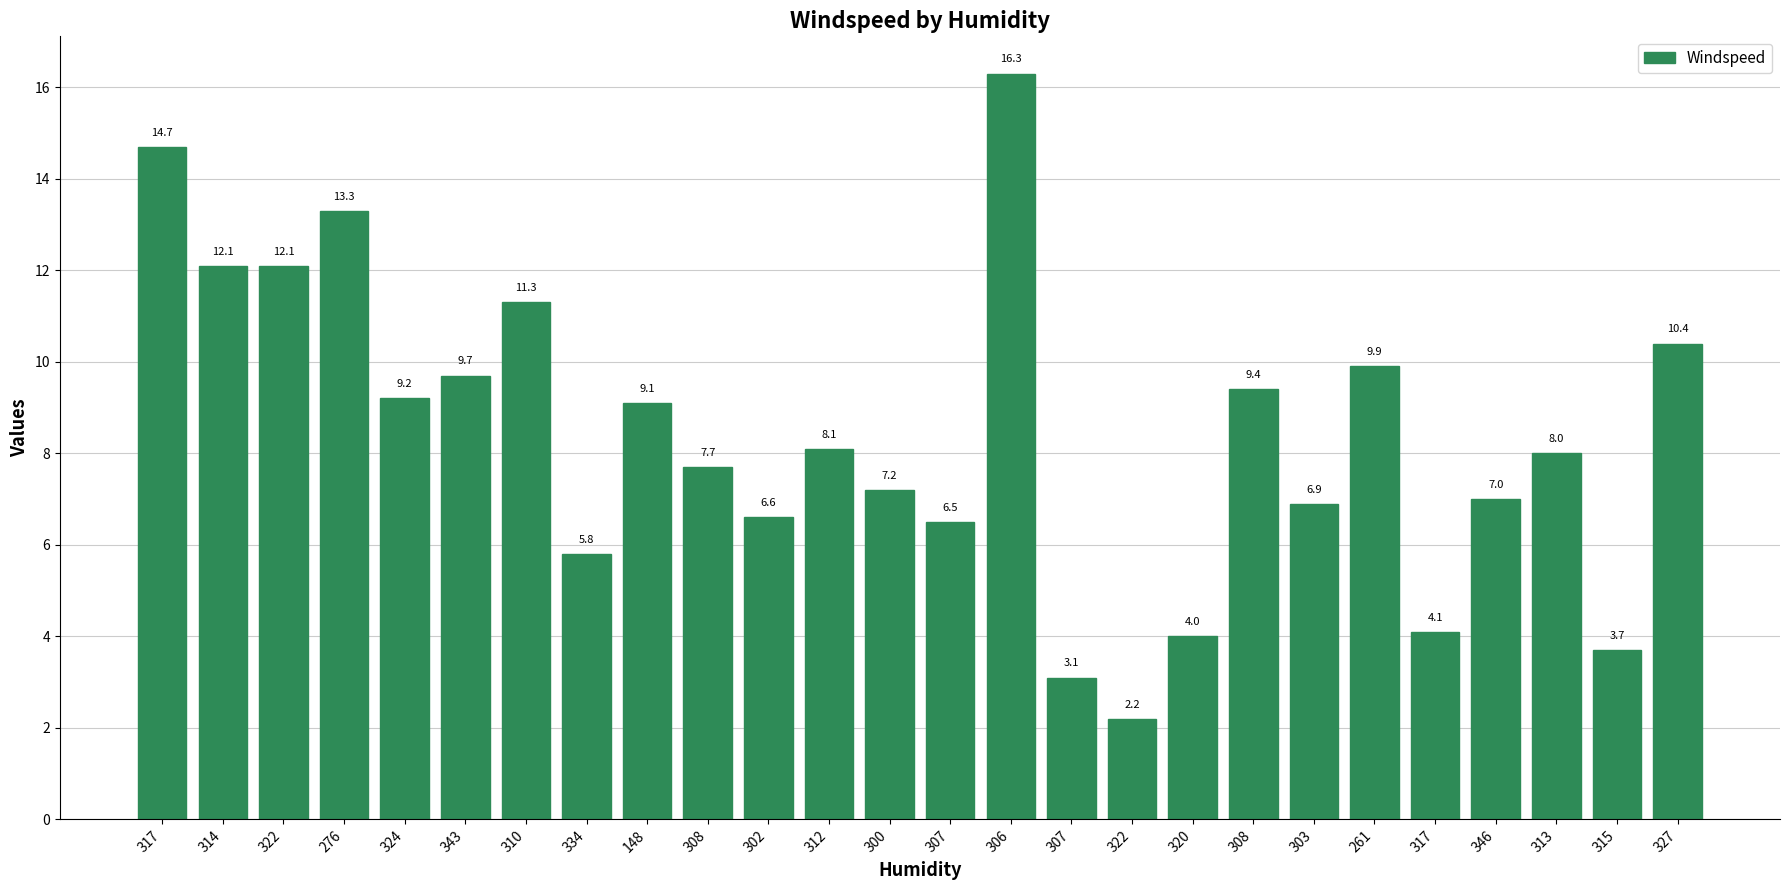

What is the sum of the values at 303 and 322?

19.0